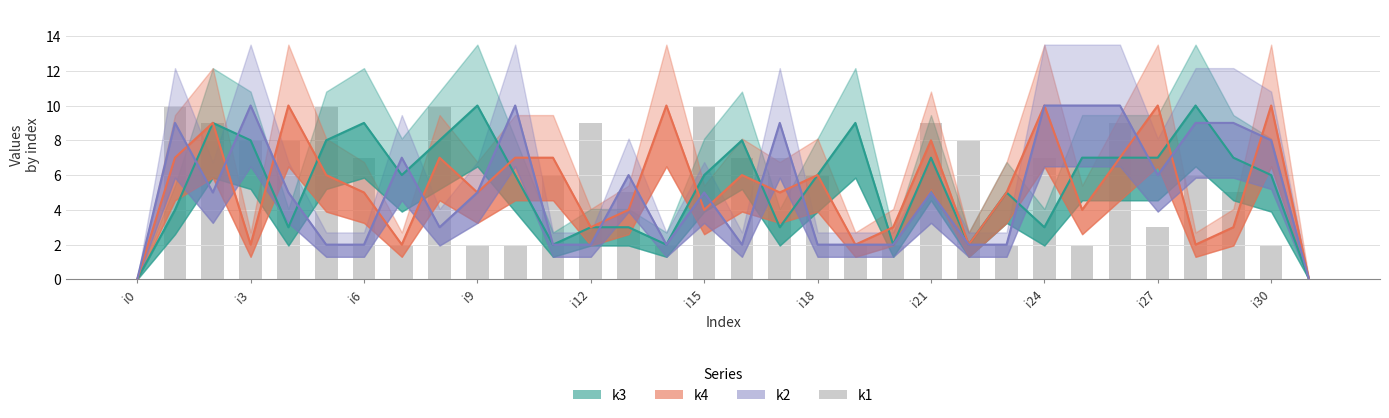

How many data points in k4 are above 5?

15